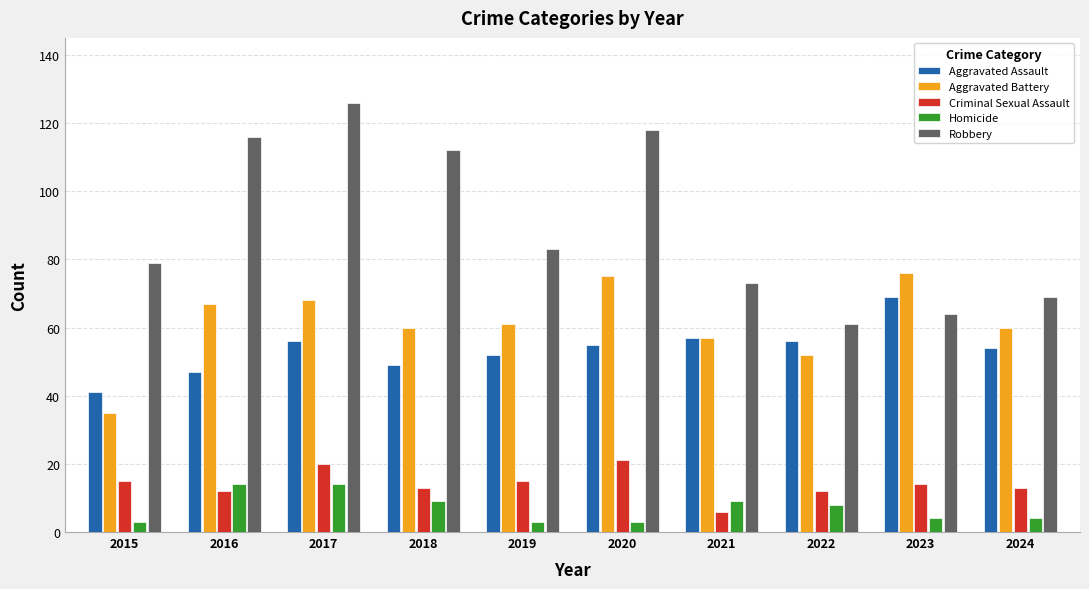

What is the total value across all series at 2021?

202